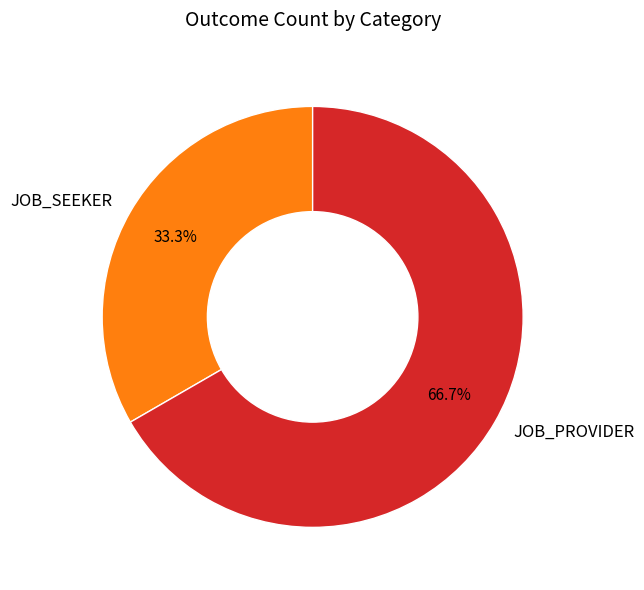

What is the largest slice in the pie chart?

JOB_PROVIDER